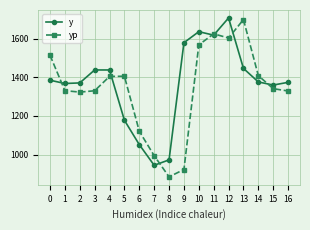

What is the spread (max minus min) of values at 14?

32.7